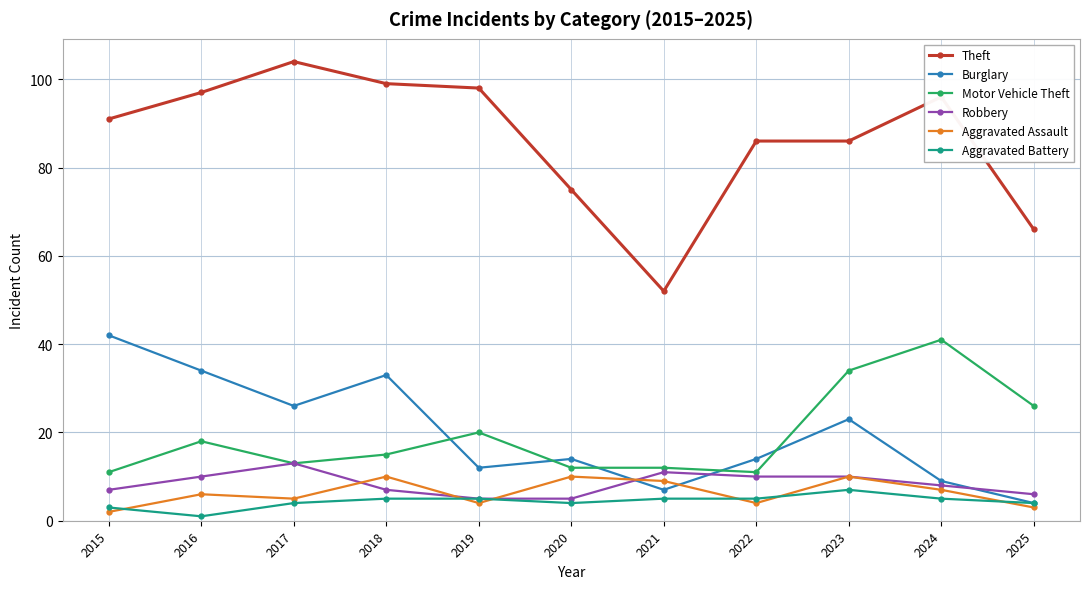

Reading left to right, extract all data points from this chart.

Theft: 2015=91	2016=97	2017=104	2018=99	2019=98	2020=75	2021=52	2022=86	2023=86	2024=96	2025=66
Burglary: 2015=42	2016=34	2017=26	2018=33	2019=12	2020=14	2021=7	2022=14	2023=23	2024=9	2025=4
Motor Vehicle Theft: 2015=11	2016=18	2017=13	2018=15	2019=20	2020=12	2021=12	2022=11	2023=34	2024=41	2025=26
Robbery: 2015=7	2016=10	2017=13	2018=7	2019=5	2020=5	2021=11	2022=10	2023=10	2024=8	2025=6
Aggravated Assault: 2015=2	2016=6	2017=5	2018=10	2019=4	2020=10	2021=9	2022=4	2023=10	2024=7	2025=3
Aggravated Battery: 2015=3	2016=1	2017=4	2018=5	2019=5	2020=4	2021=5	2022=5	2023=7	2024=5	2025=4